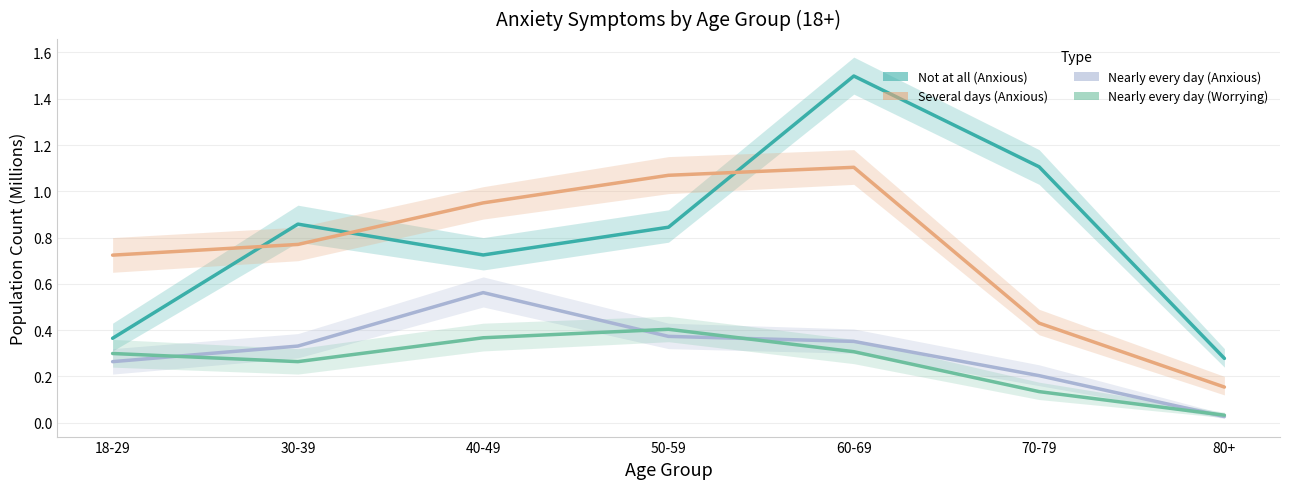

Rank the categories by Nearly every day (Worrying) value from highest to lowest.

50-59, 40-49, 60-69, 18-29, 30-39, 70-79, 80+